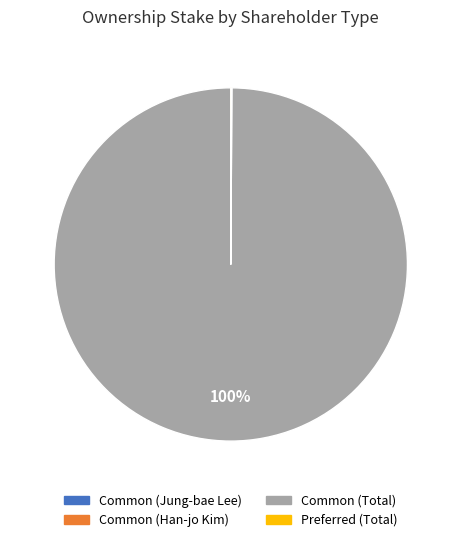

To the nearest percent, what is the average slice percentage?

25%